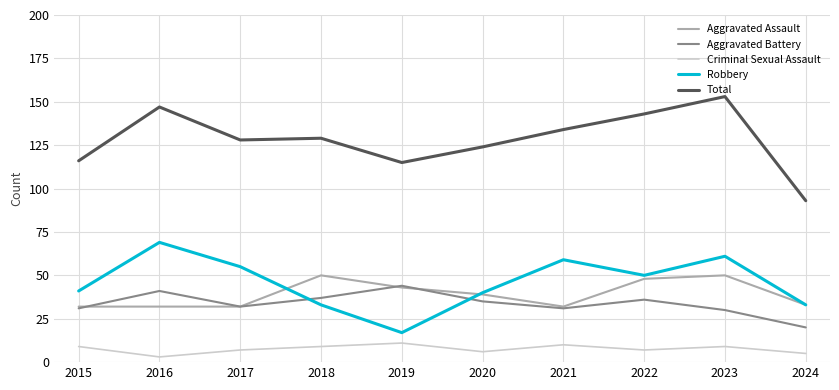

Reading left to right, what are all the values shown in this chart?

Aggravated Assault: 2015=32	2016=32	2017=32	2018=50	2019=43	2020=39	2021=32	2022=48	2023=50	2024=33
Aggravated Battery: 2015=31	2016=41	2017=32	2018=37	2019=44	2020=35	2021=31	2022=36	2023=30	2024=20
Criminal Sexual Assault: 2015=9	2016=3	2017=7	2018=9	2019=11	2020=6	2021=10	2022=7	2023=9	2024=5
Robbery: 2015=41	2016=69	2017=55	2018=33	2019=17	2020=40	2021=59	2022=50	2023=61	2024=33
Total: 2015=116	2016=147	2017=128	2018=129	2019=115	2020=124	2021=134	2022=143	2023=153	2024=93